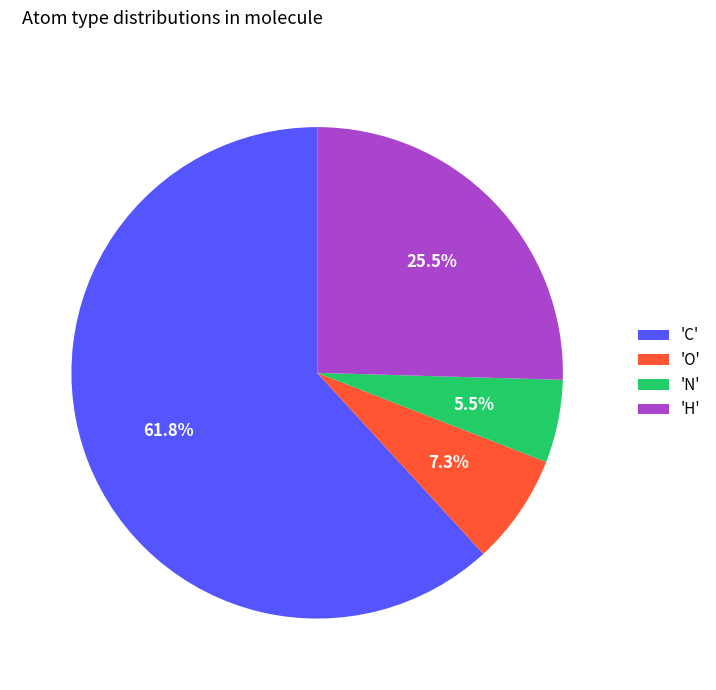

Is the sum of 'H' and 'O' greater than half?

No